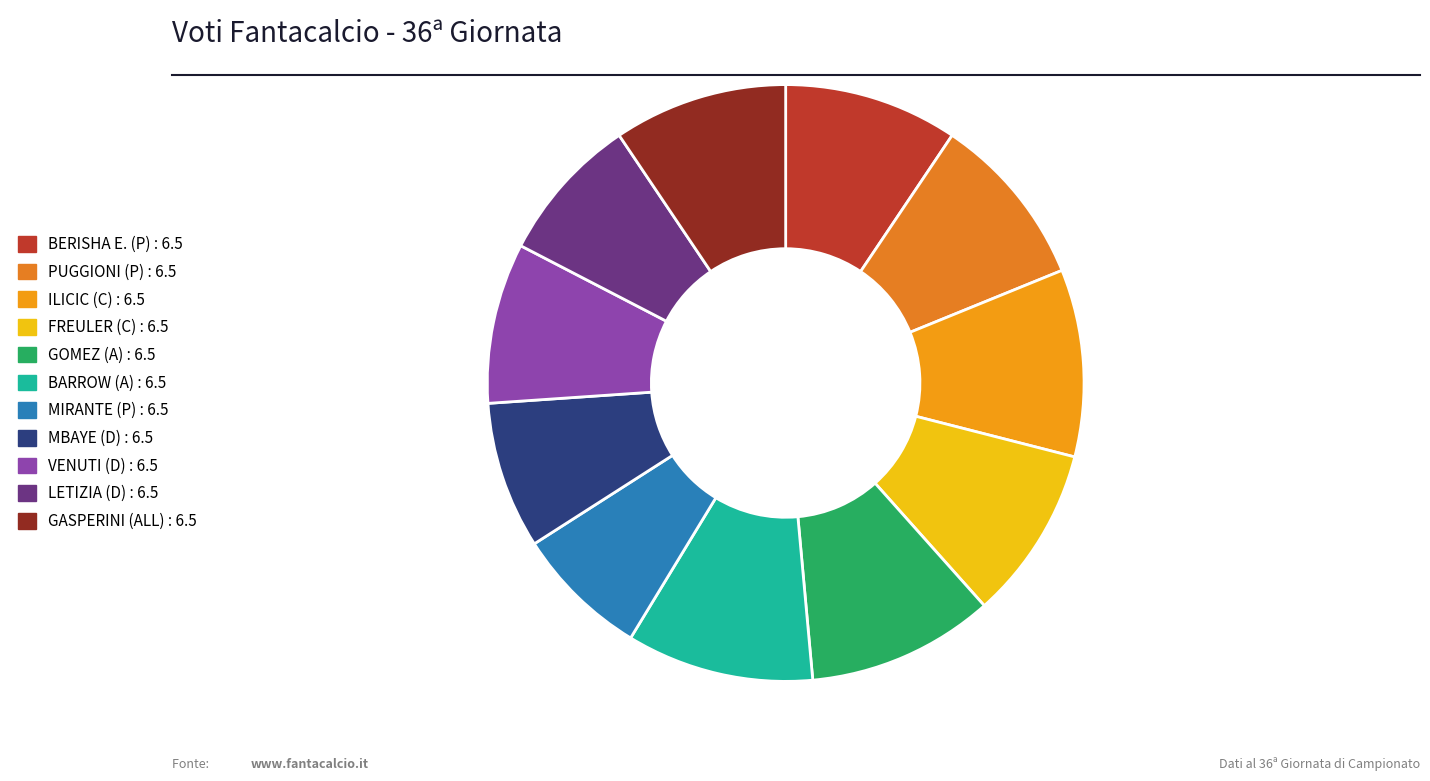

Does VENUTI account for over 50% of the chart?

No